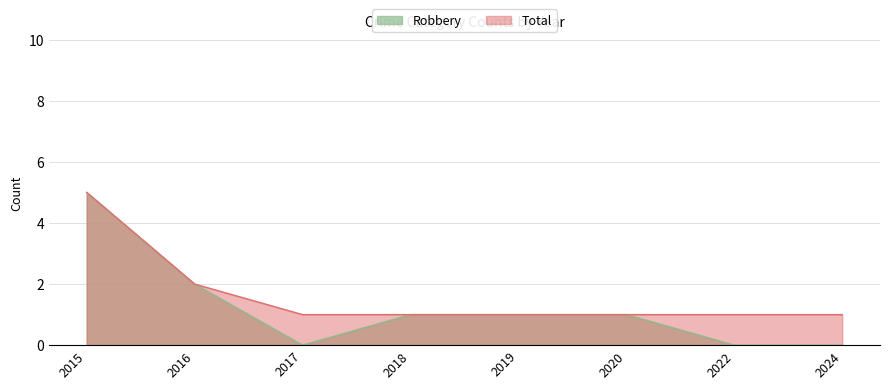

True or false: Total and Robbery cross at least once.

False